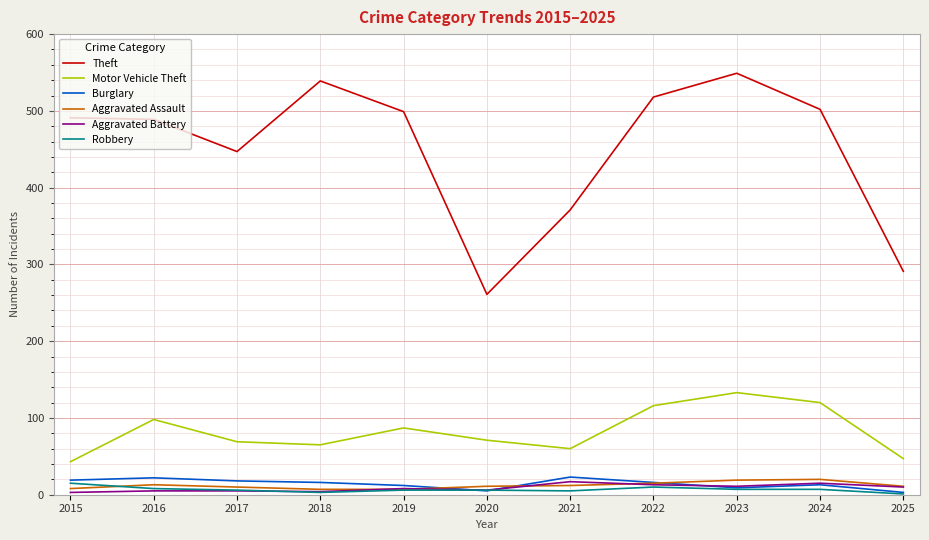

Which series has the largest total across all categories?

Theft